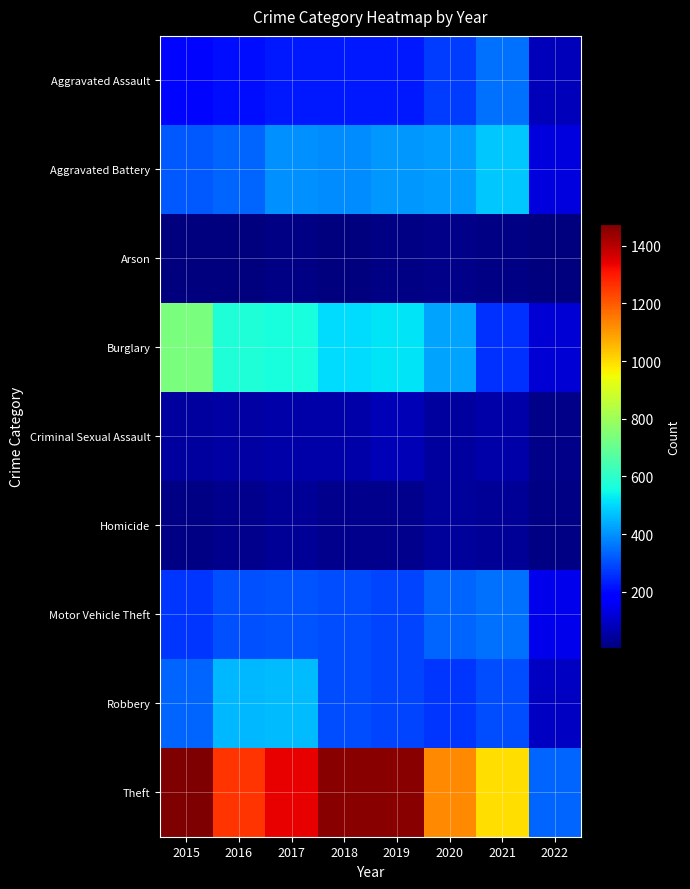

Which has a higher value, 2015 or 2022?

2015